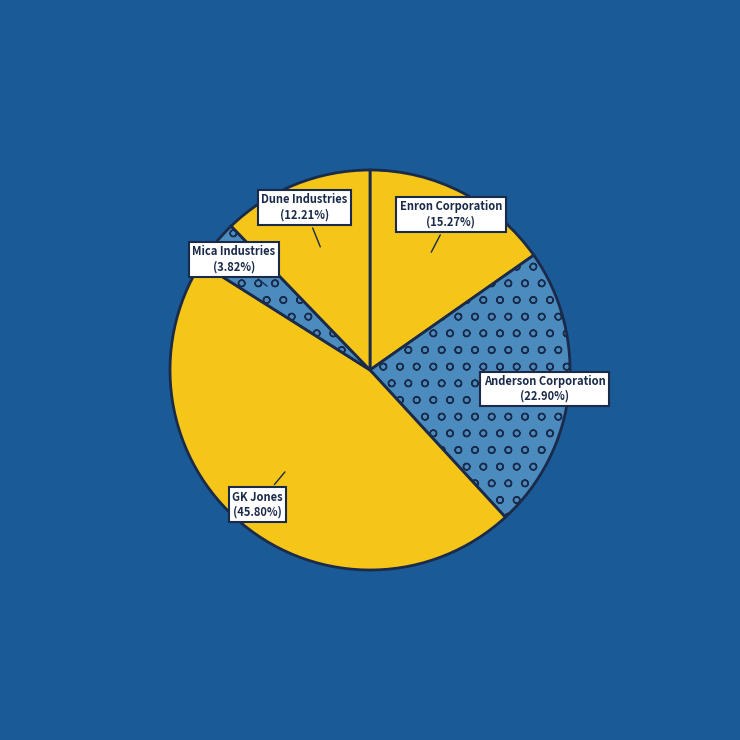

How many segments does this pie chart have?

5